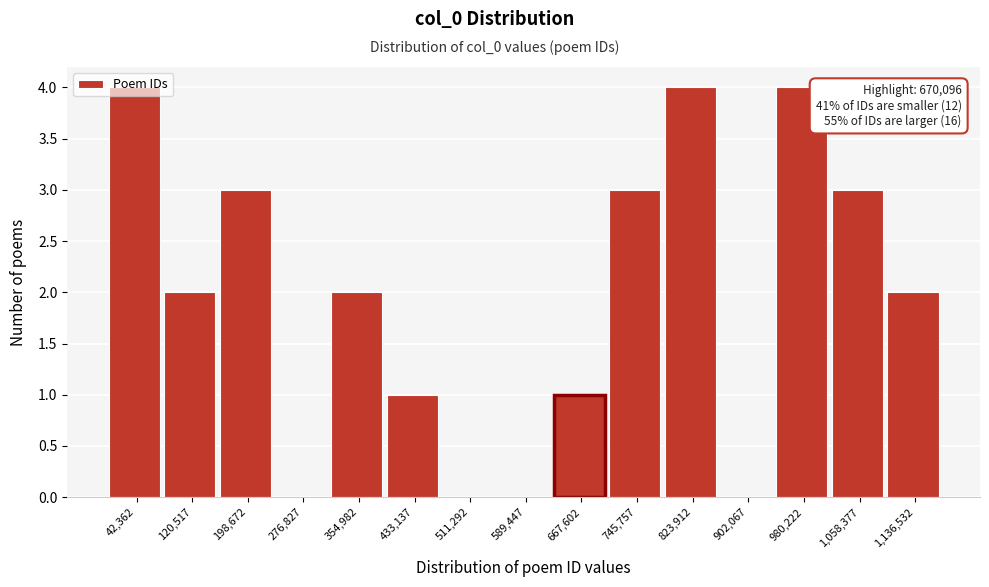

Approximately how many times larger is the value at 1,058,377 compared to 745,757?

1.0